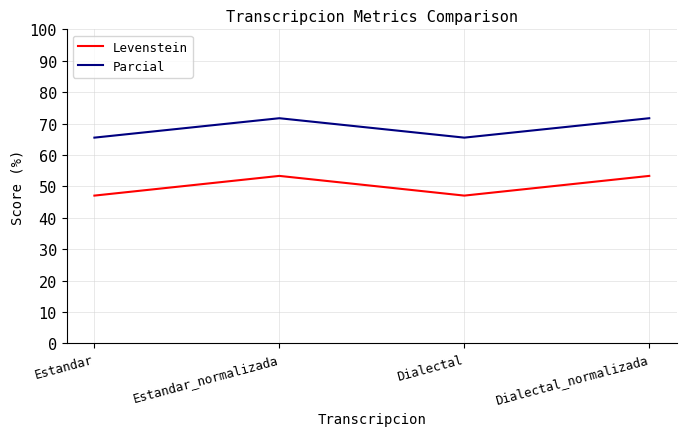

True or false: Parcial and Levenstein intersect in this chart.

False